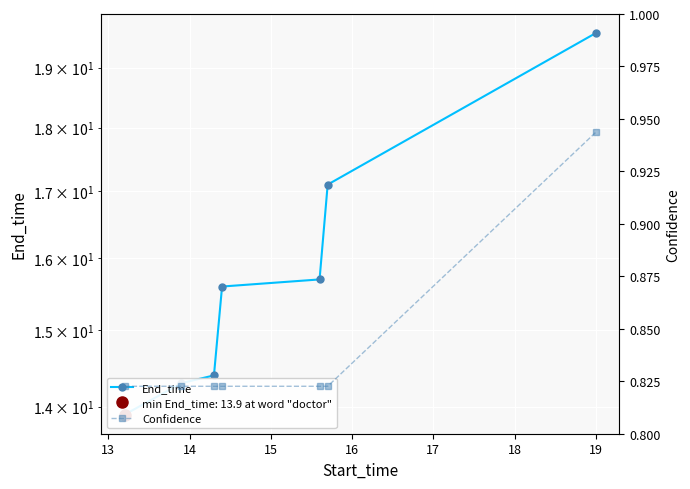

What is the total value across all series at 16?

16.5